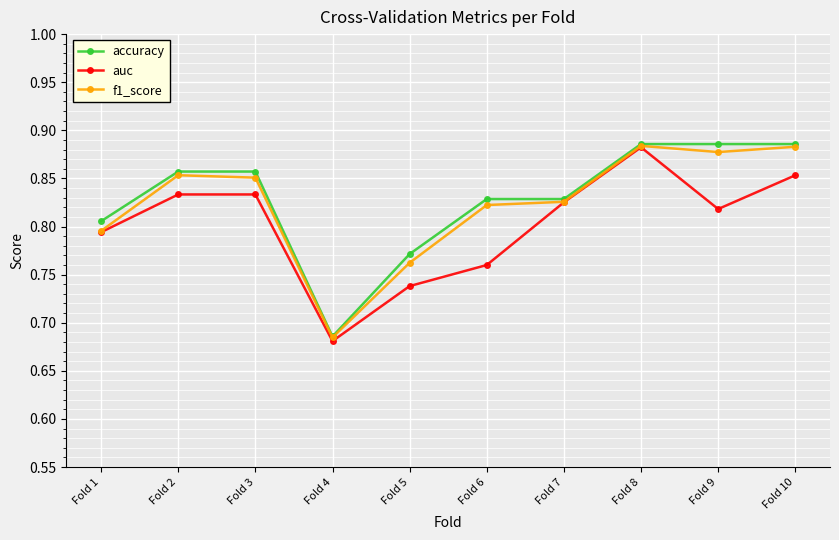

At which category does the chart reach its minimum across all series?

Fold 4